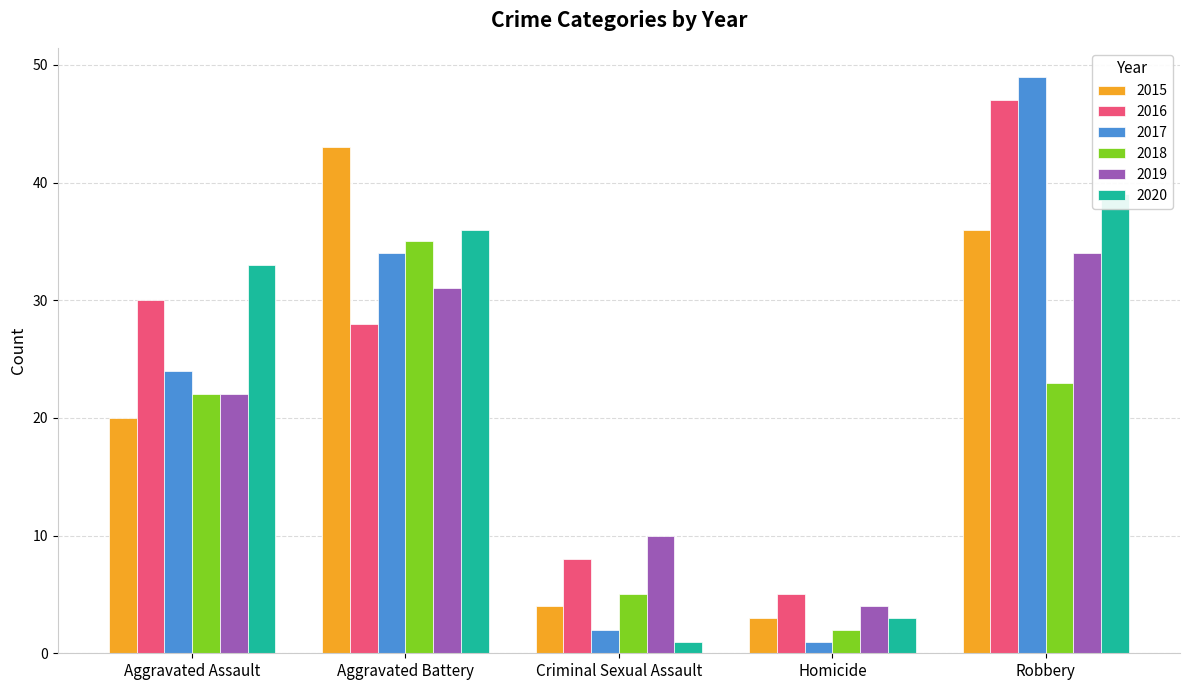

What is the difference between the maximum and minimum values in the 2015 series?

40